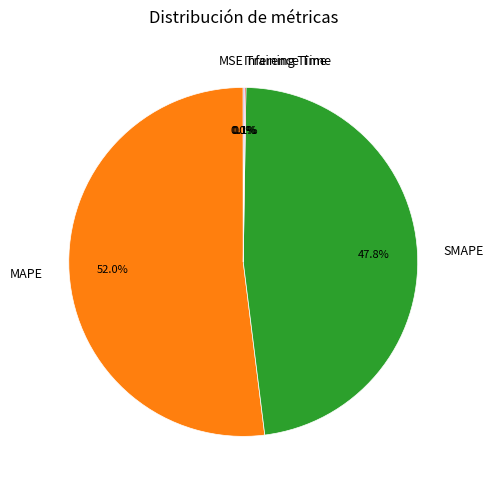

Which slice represents more than half of the pie?

MAPE